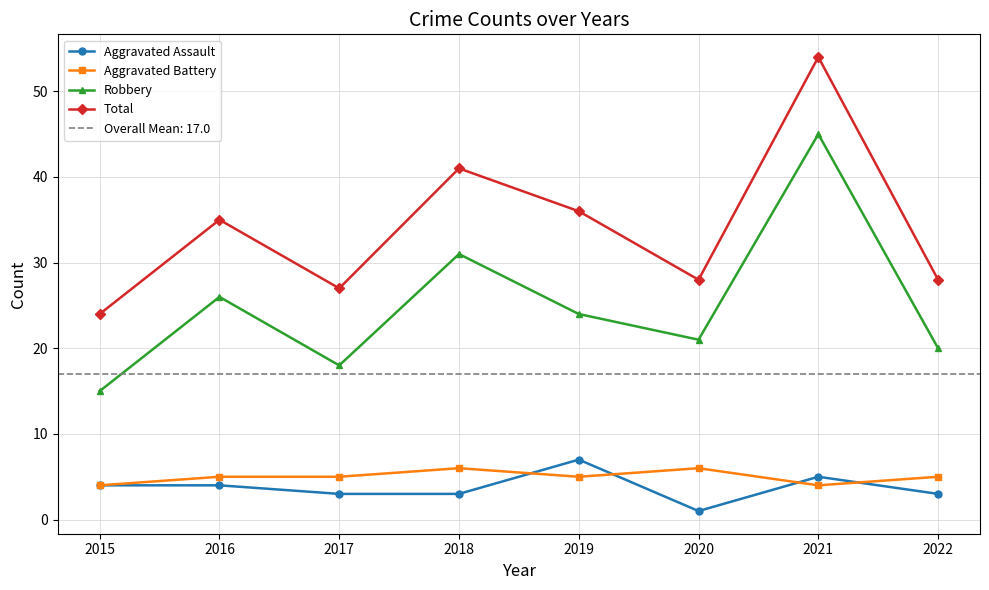

True or false: Aggravated Battery has a value of 5 at 2016.

True